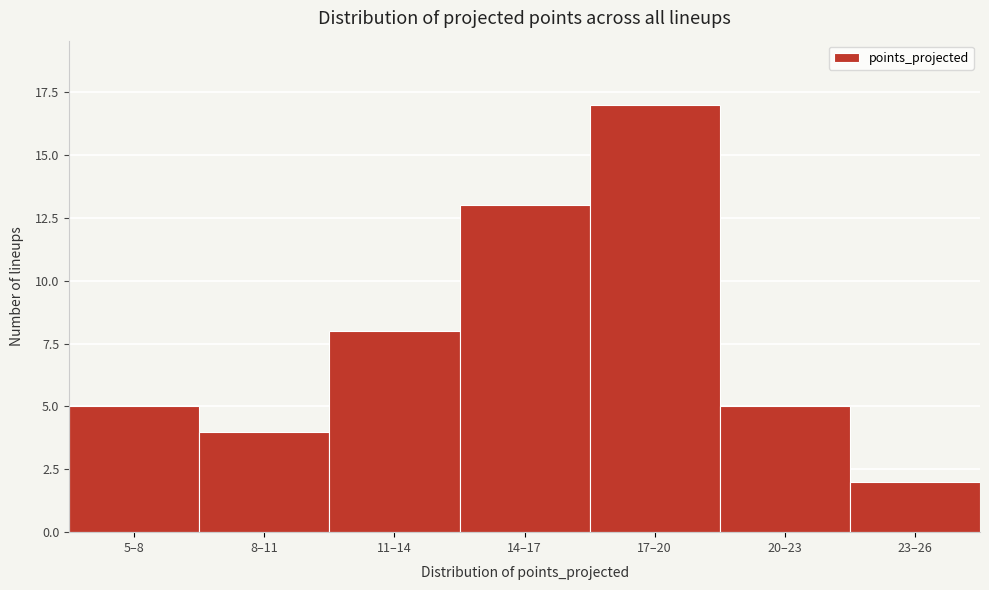

Reading left to right, transcribe all the data shown in this chart.

5–8=5	8–11=4	11–14=8	14–17=13	17–20=17	20–23=5	23–26=2